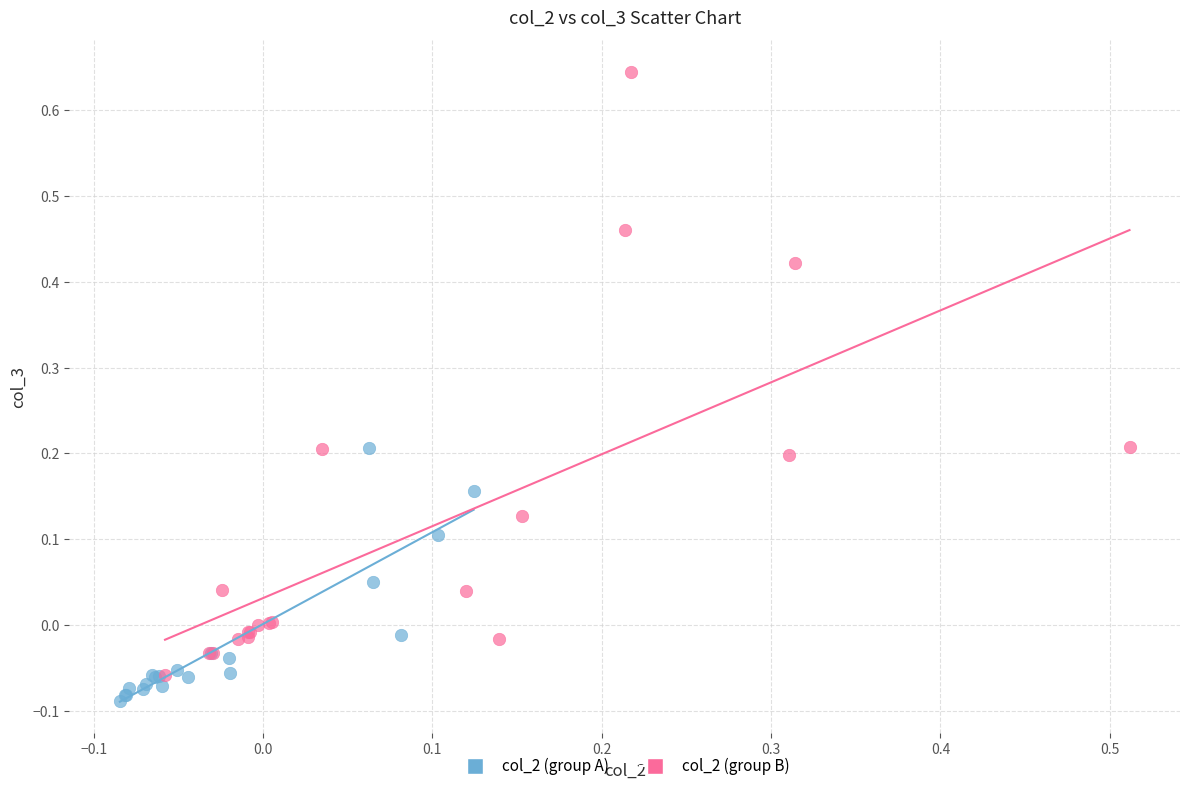

Which series reaches the minimum Y coordinate?

col_2 (group A)